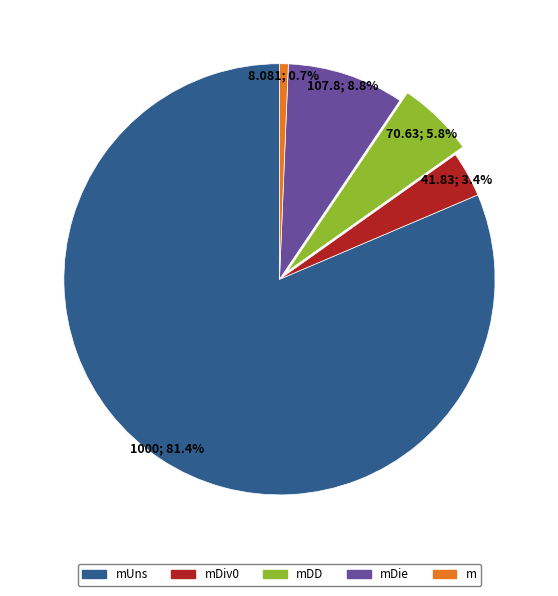

True or false: mDie accounts for 9% of the total.

True